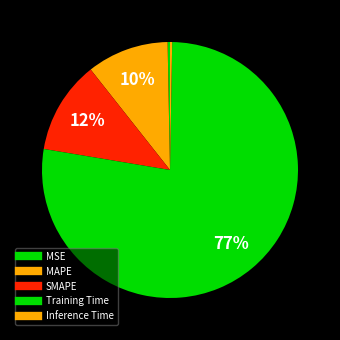

How many slices are in this pie chart?

5